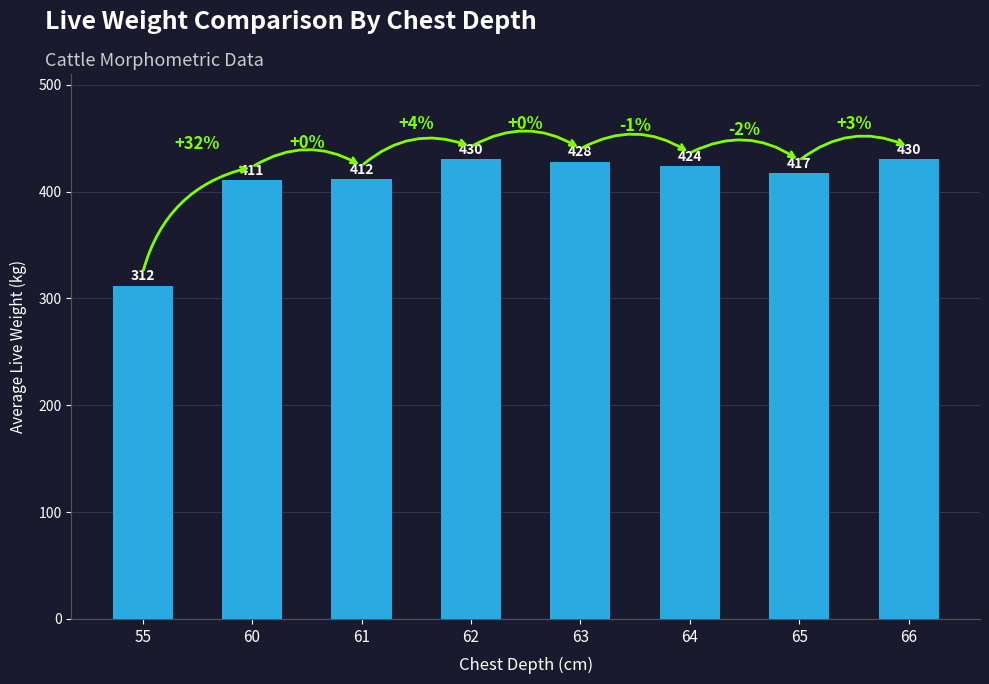

Reading right to left, what are all the values shown in this chart?

66=430	65=417	64=424	63=428	62=430	61=412	60=411	55=312